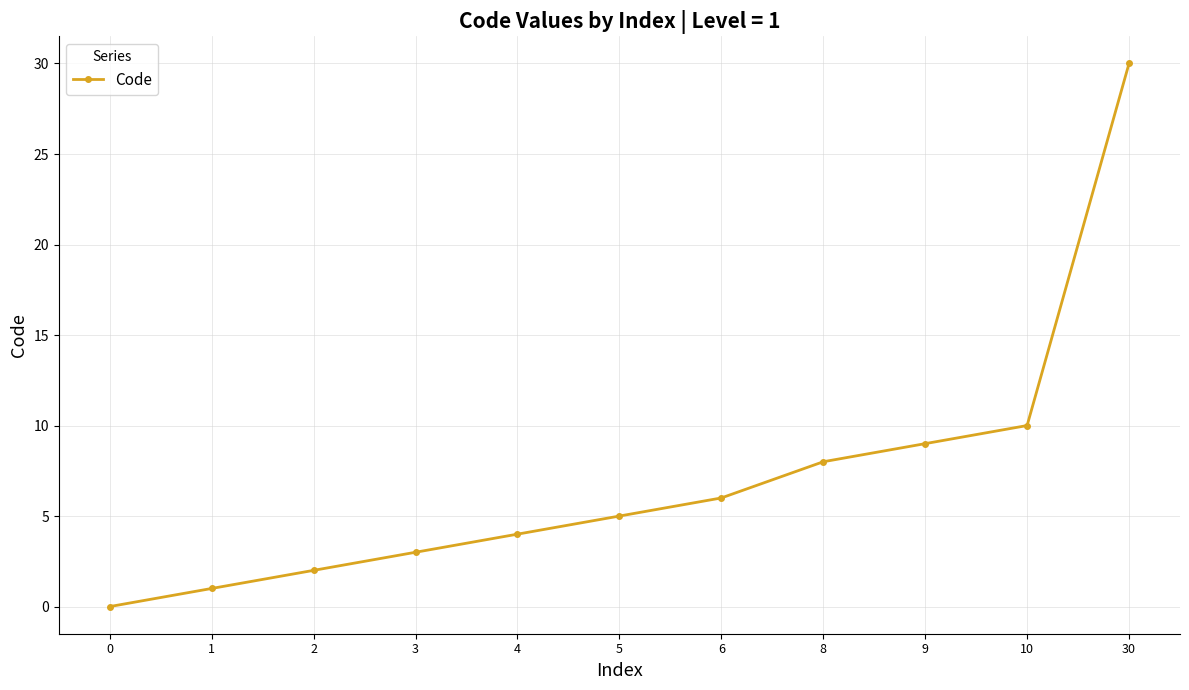

What is the value of the 3rd point from the left?

2